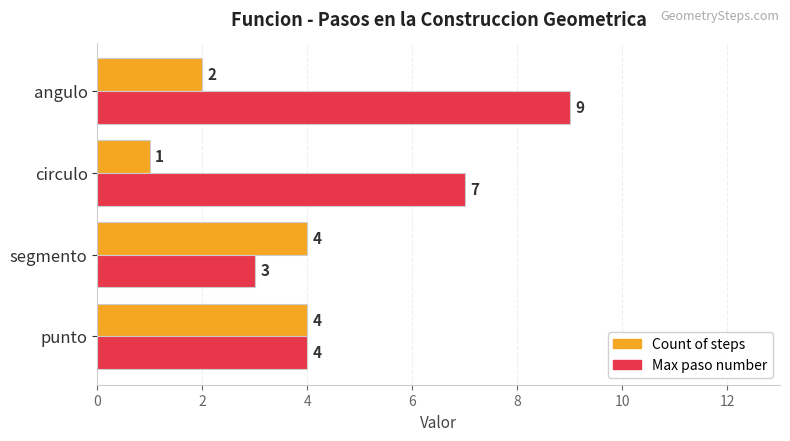

The value of Count of steps at segmento is 4. True or false?

True